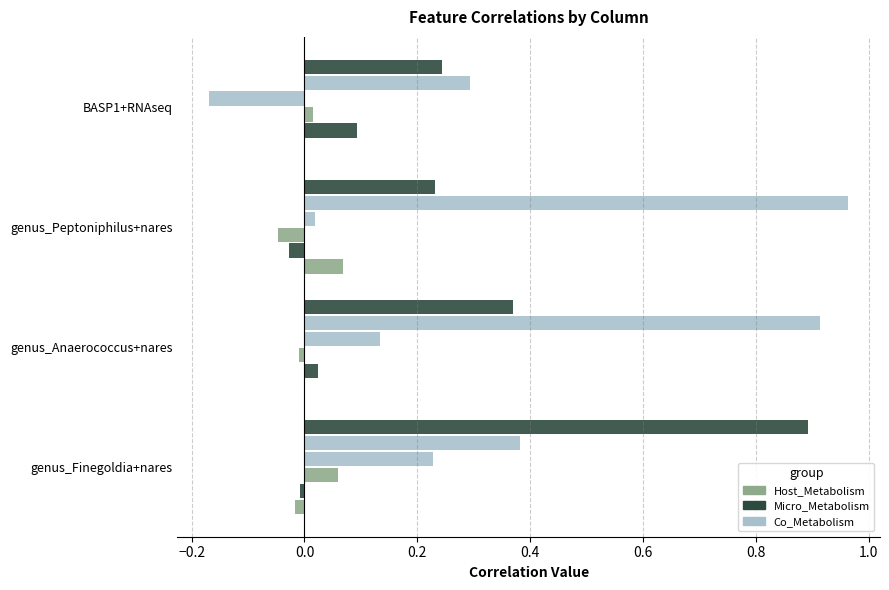

Count the number of categories in the chart.

4